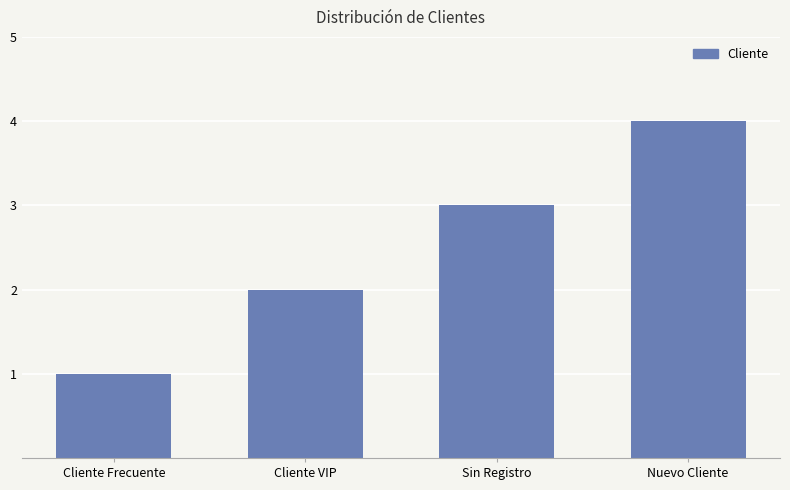

Which category has the lowest value across all series?

Cliente Frecuente